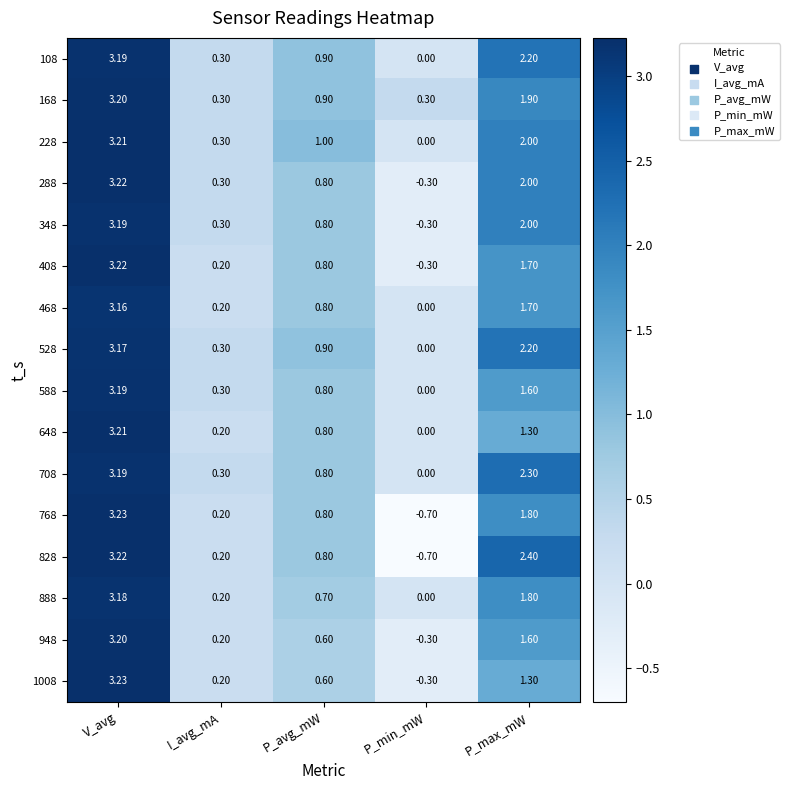

Is the value of 228 at P_max_mW greater than the value of 408 at I_avg_mA?

Yes